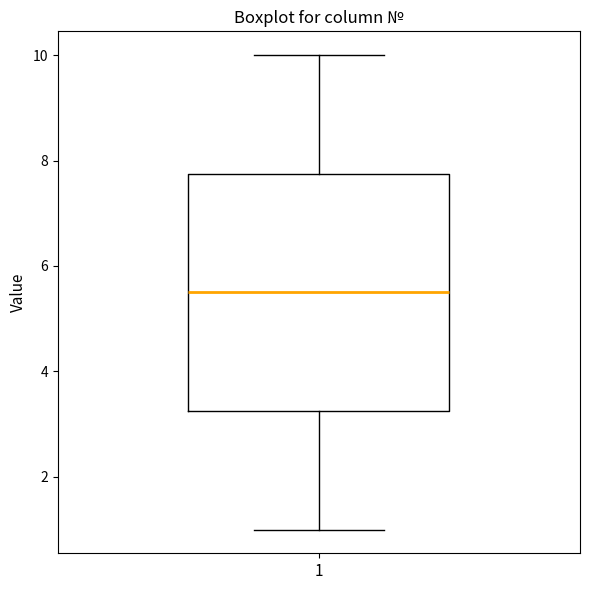

Where does the upper whisker of the box at x = 1 end on the y-axis? The values are not printed on the chart, so give them approximately, as read against the axis.

10.0